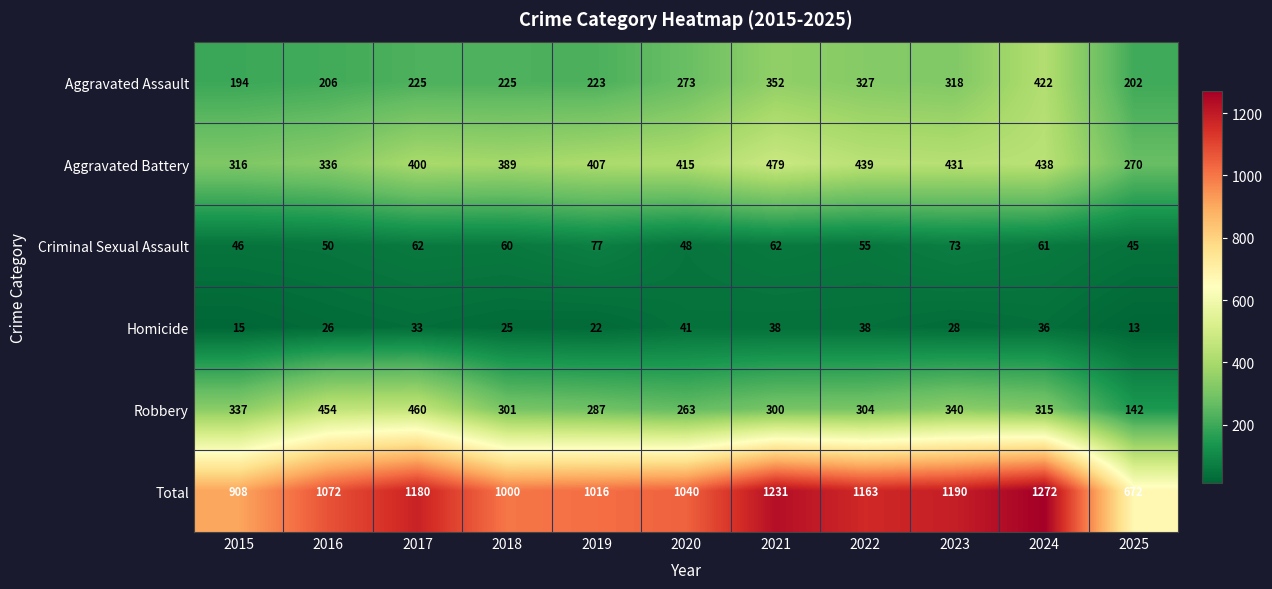

What is the approximate value of Aggravated Assault at 2015?

194